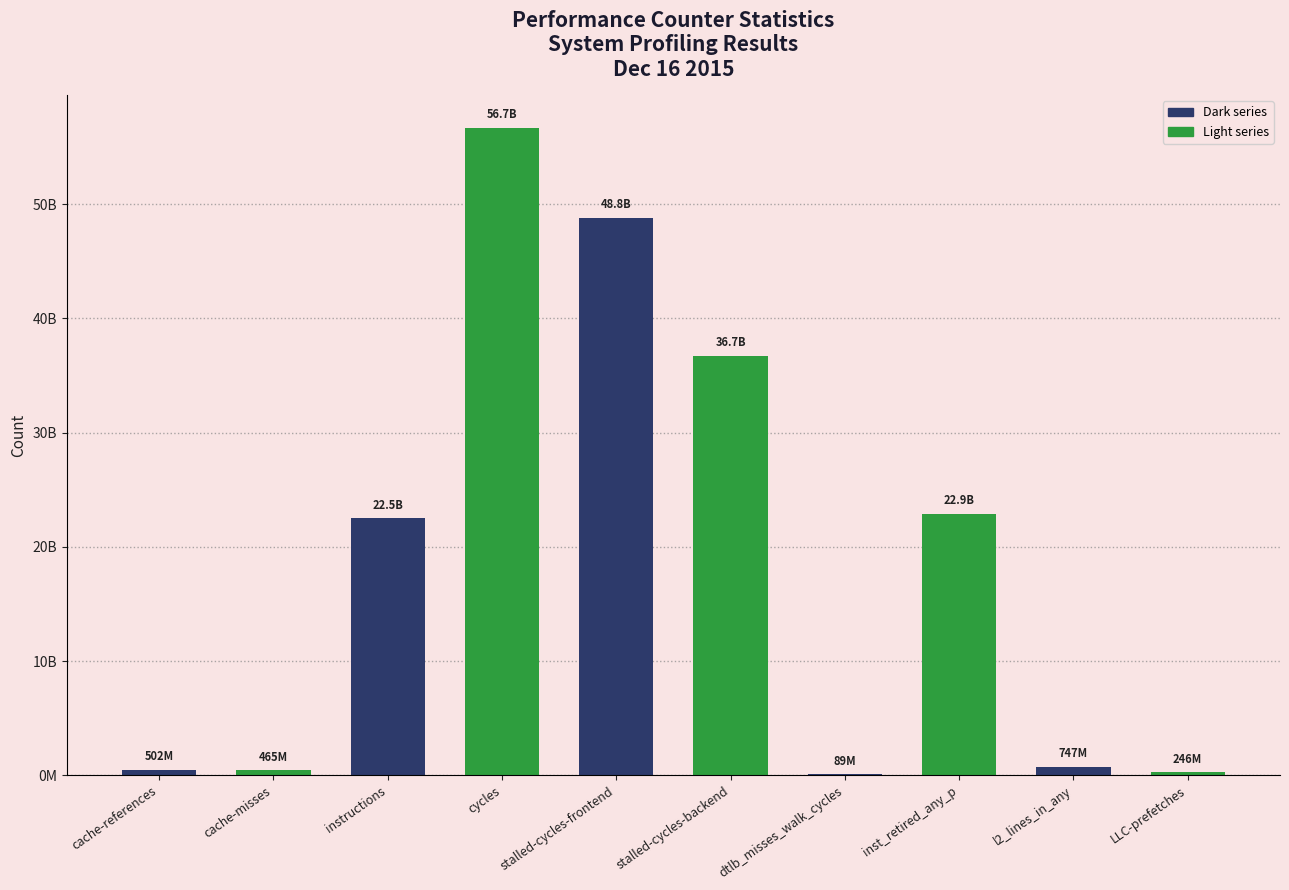

Reading left to right, what are all the values shown in this chart?

502380268	464572519	22503972113	56703087262	48814195034	36715945384	88767629	22885913585	747277925	246378720